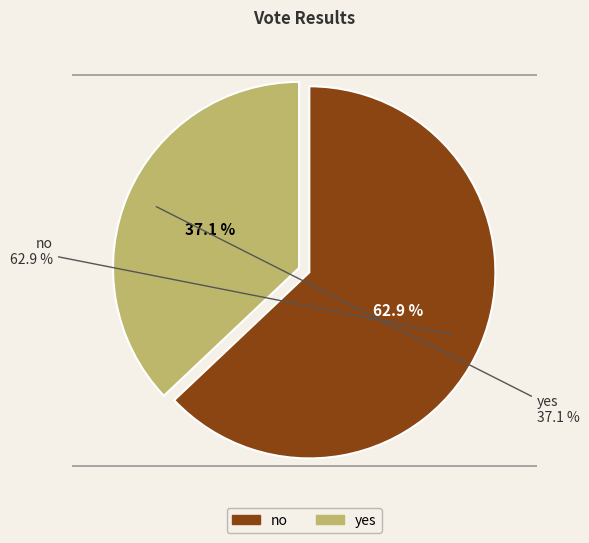

Is it true that yes is 37% of the pie?

True